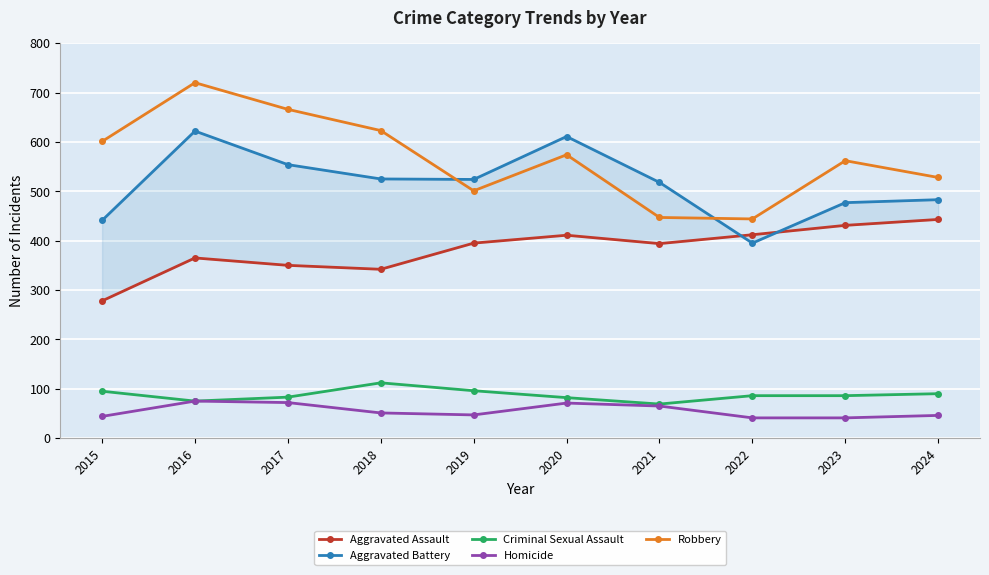

Which series has the largest total across all categories?

Robbery